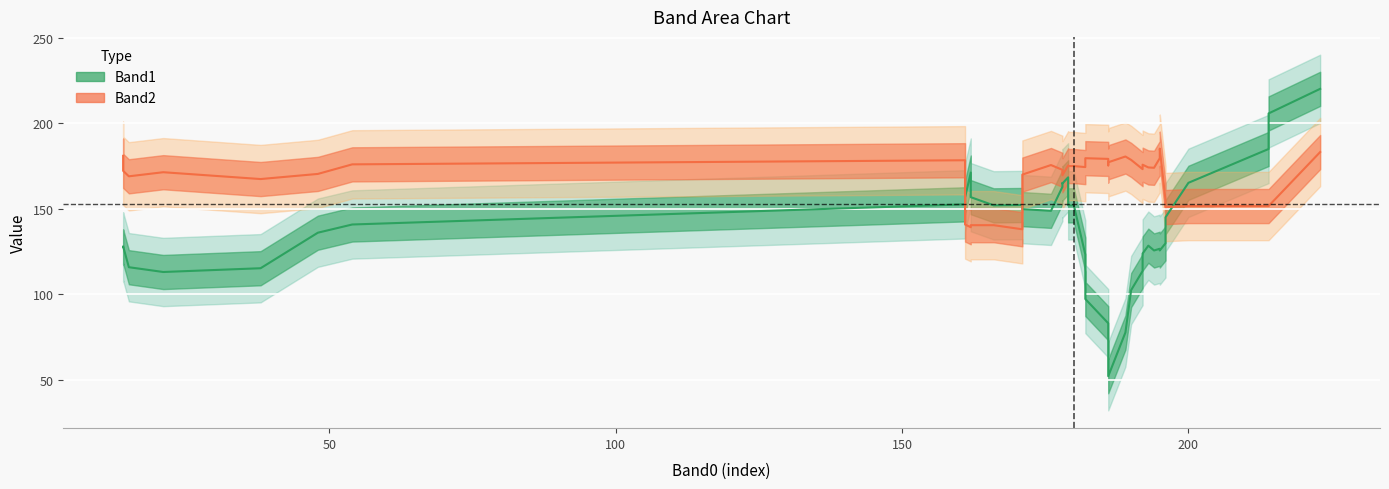

What is the difference between the second highest and second lowest values in the Band2 series?

44.0